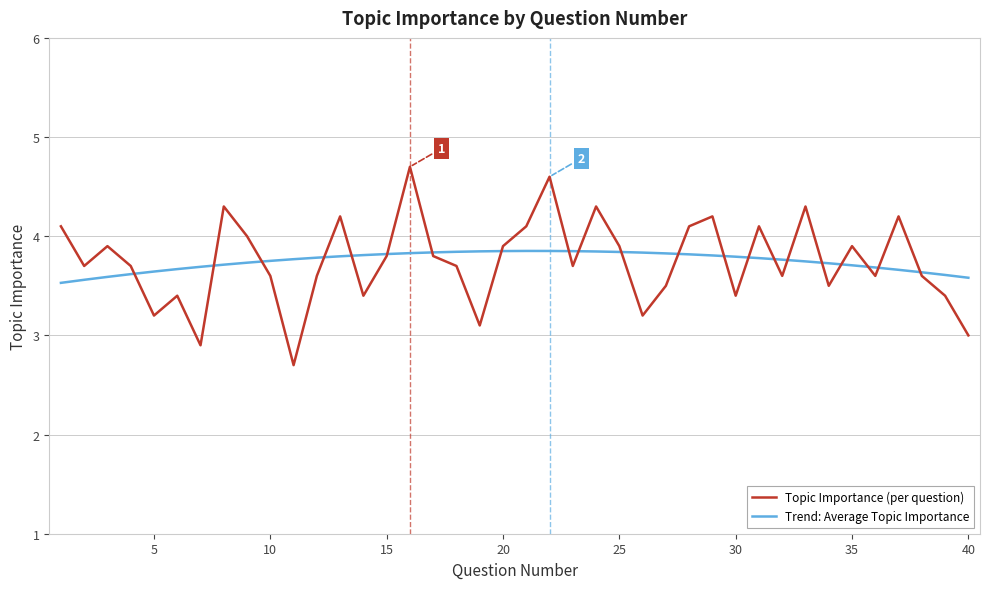

True or false: Topic Importance (per question) and Trend: Average Topic Importance intersect in this chart.

True